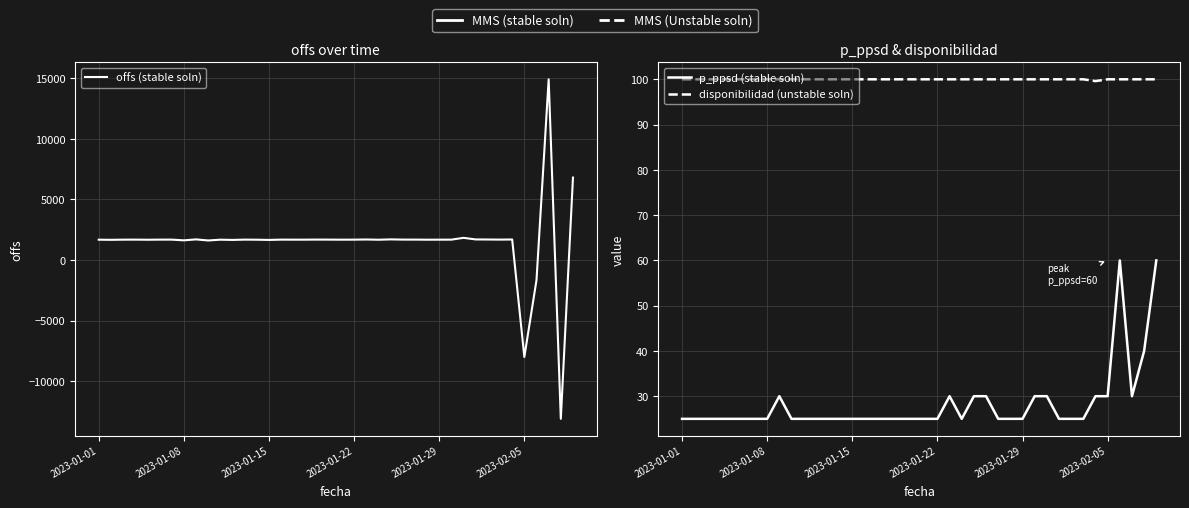

Where is the first local minimum for disponibilidad (unstable soln)?

34